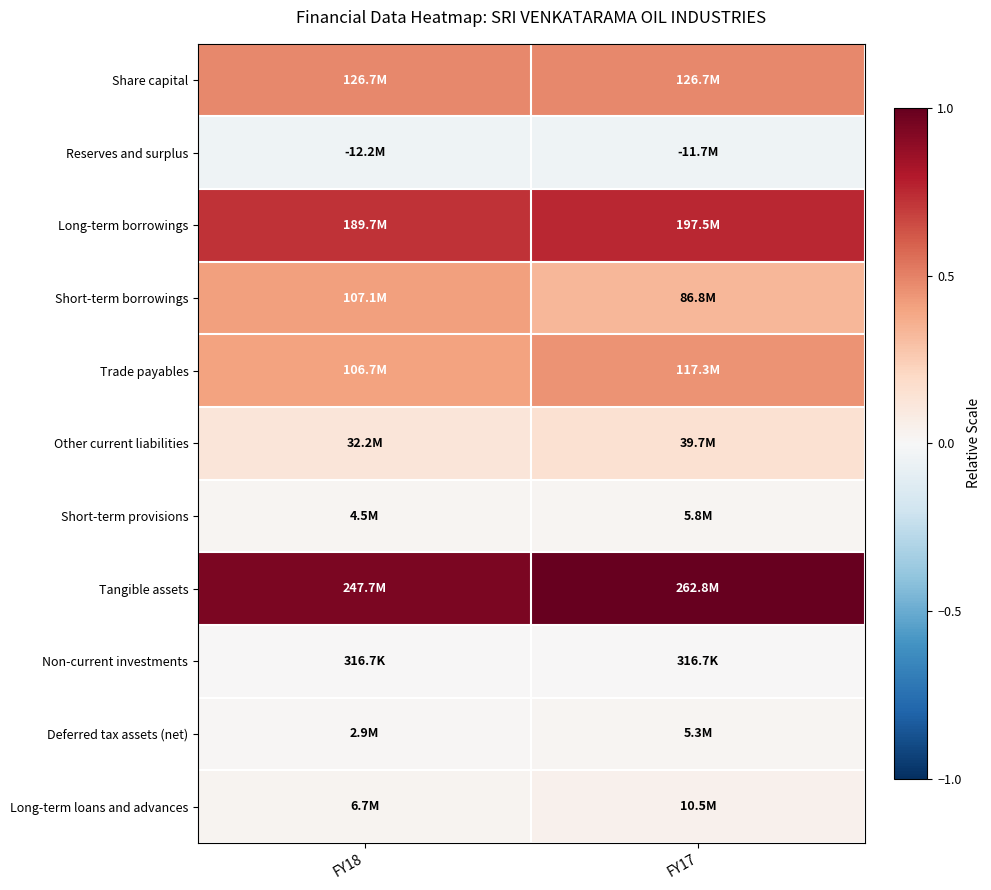

Reading left to right, transcribe all the data shown in this chart.

Share capital: FY18=0.5	FY17=0.5
Reserves and surplus: FY18=-0.0	FY17=-0.0
Long-term borrowings: FY18=0.7	FY17=0.8
Short-term borrowings: FY18=0.4	FY17=0.3
Trade payables: FY18=0.4	FY17=0.4
Other current liabilities: FY18=0.1	FY17=0.2
Short-term provisions: FY18=0.0	FY17=0.0
Tangible assets: FY18=0.9	FY17=1.0
Non-current investments: FY18=0.0	FY17=0.0
Deferred tax assets (net): FY18=0.0	FY17=0.0
Long-term loans and advances: FY18=0.0	FY17=0.0